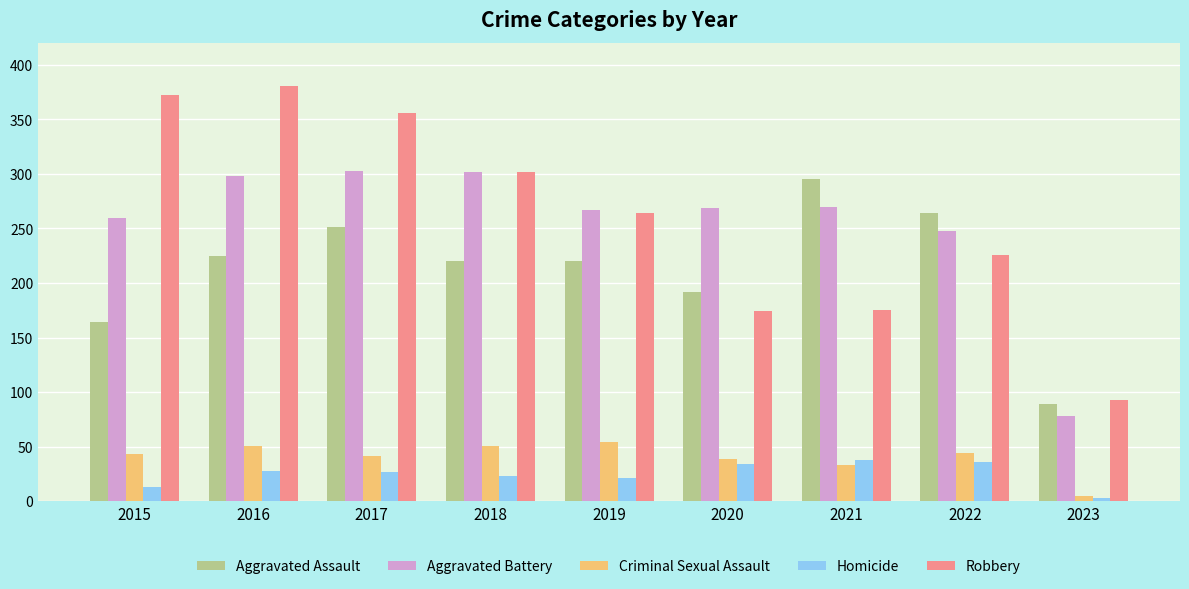

True or false: Aggravated Assault has a value of 220 at 2019.

True